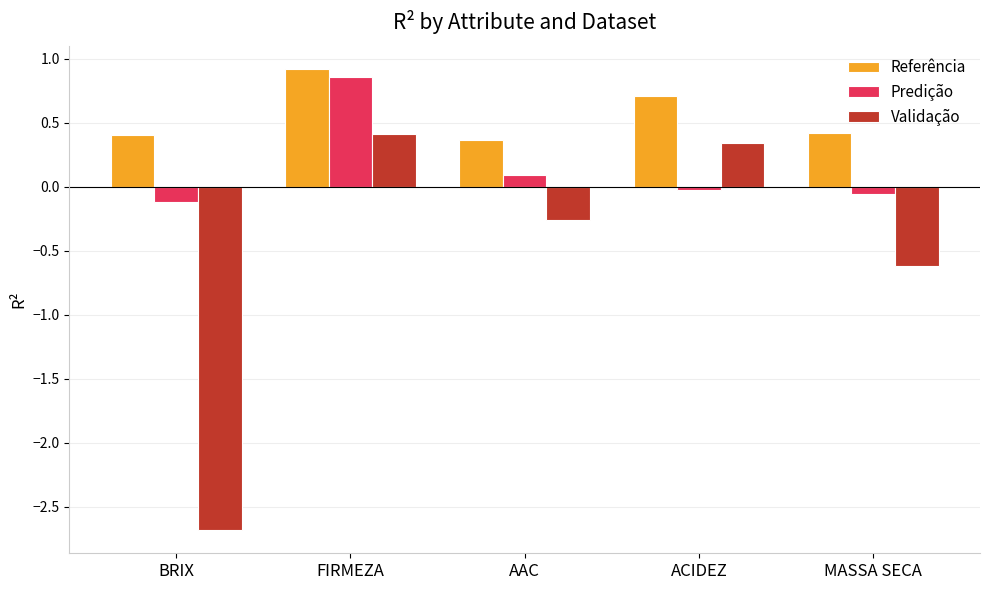

Rank the series by their average value, from lowest to highest.

Validação, Predição, Referência